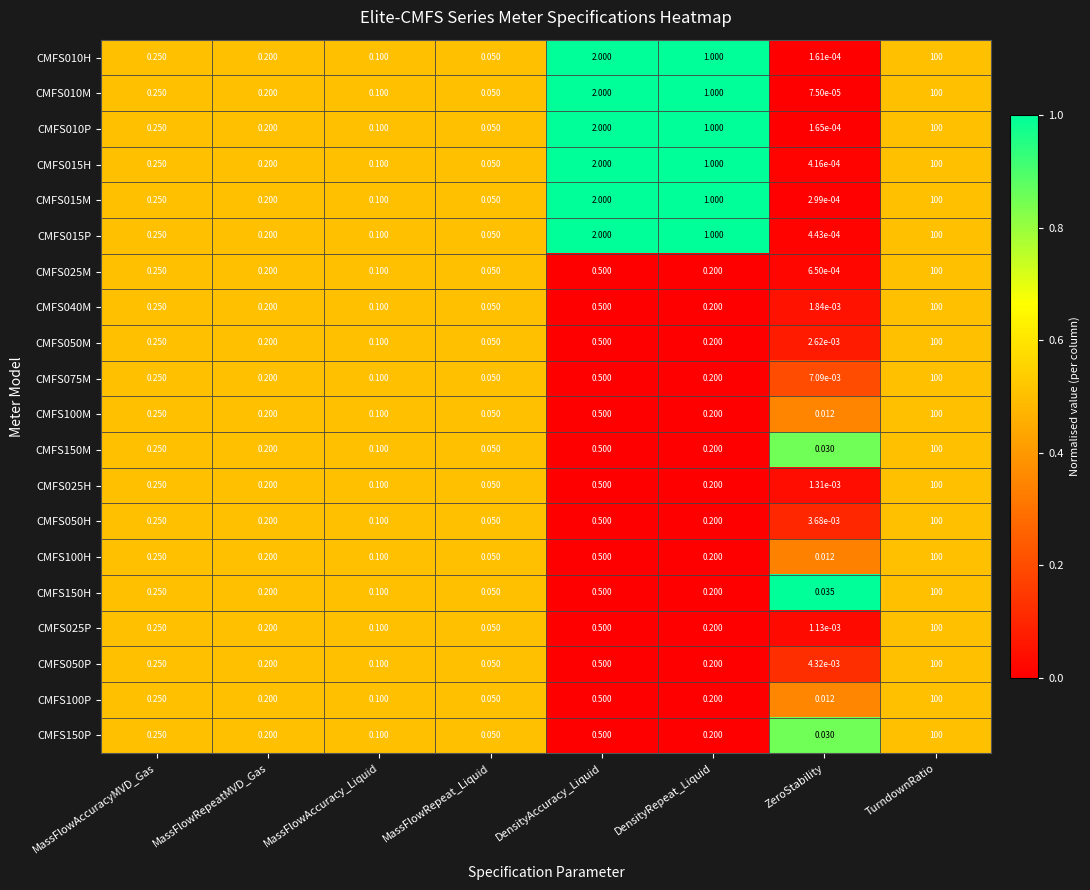

At which category is the sum across all series the highest?

TurndownRatio